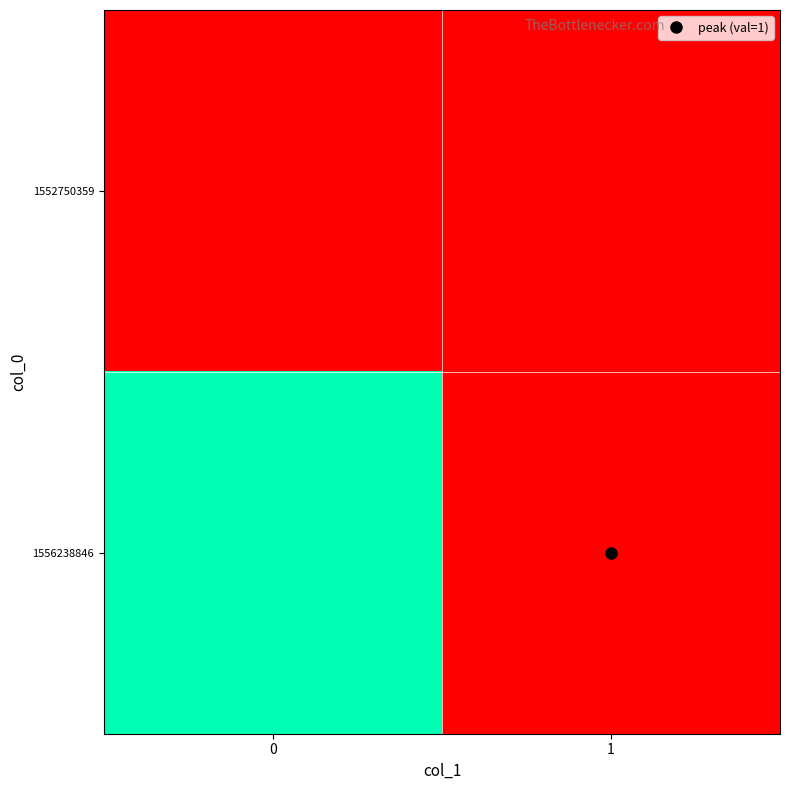

At how many categories does at least one series exceed 0?

1